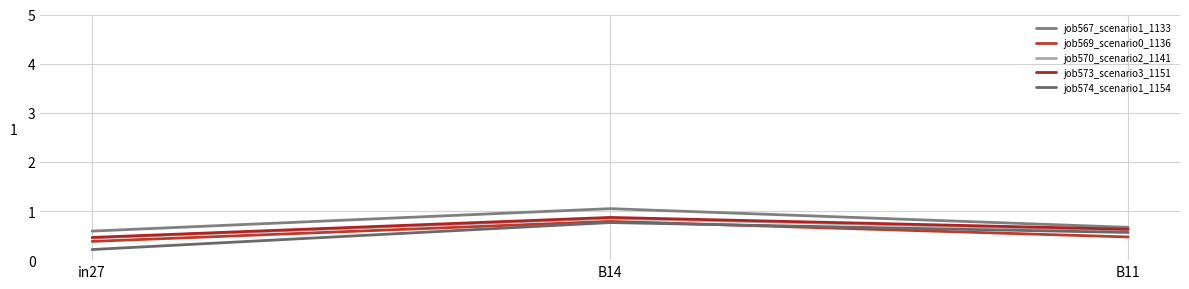

Count the job573_scenario3_1151 values in the range 0 to 1.

3